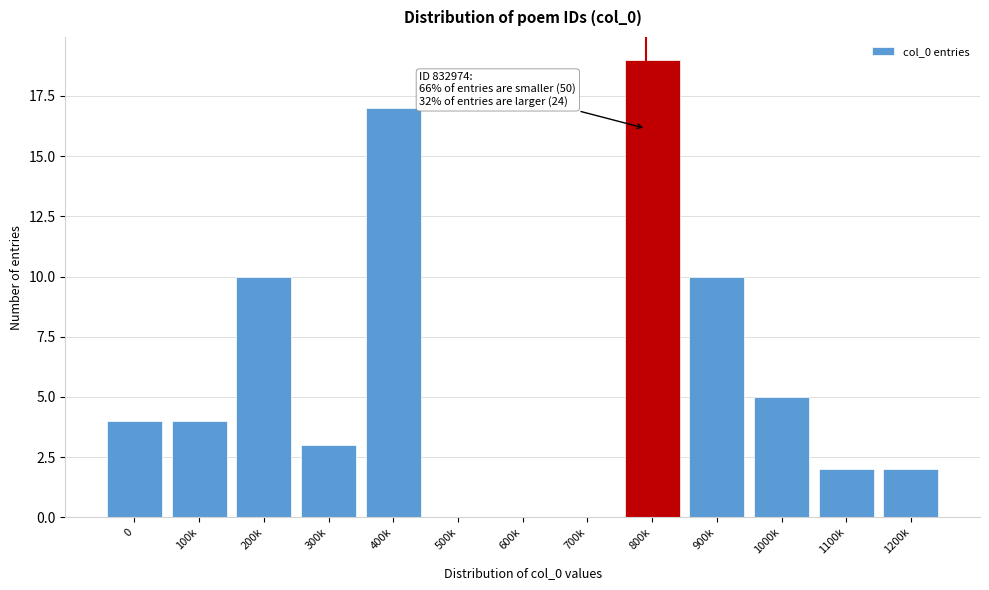

Reading right to left, transcribe all the data shown in this chart.

1200k=2	1100k=2	1000k=5	900k=10	800k=19	700k=0	600k=0	500k=0	400k=17	300k=3	200k=10	100k=4	0=4